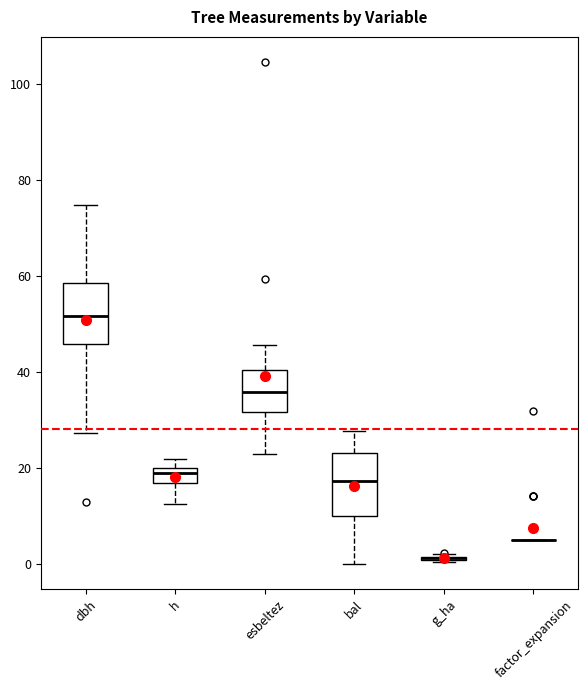

Reading left to right, transcribe this box plot: for each box, give where its median line is, the range the box spans, and where its two whiskers end, as read against the y-axis. The values are not printed on the chart, so give them approximately, as read against the axis.

dbh: median 52, box 46 to 58, whiskers 28 to 74
h: median 20 (just below the box's upper edge), box 18 to 20, whiskers 12 to 22
esbeltez: median 36, box 32 to 40, whiskers 22 to 46
bal: median 18, box 10 to 24, whiskers 0 to 28
g_ha: box collapsed to a line at 2, whiskers 0 to 2
factor_expansion: box collapsed to a line at 6, whiskers 6 to 6